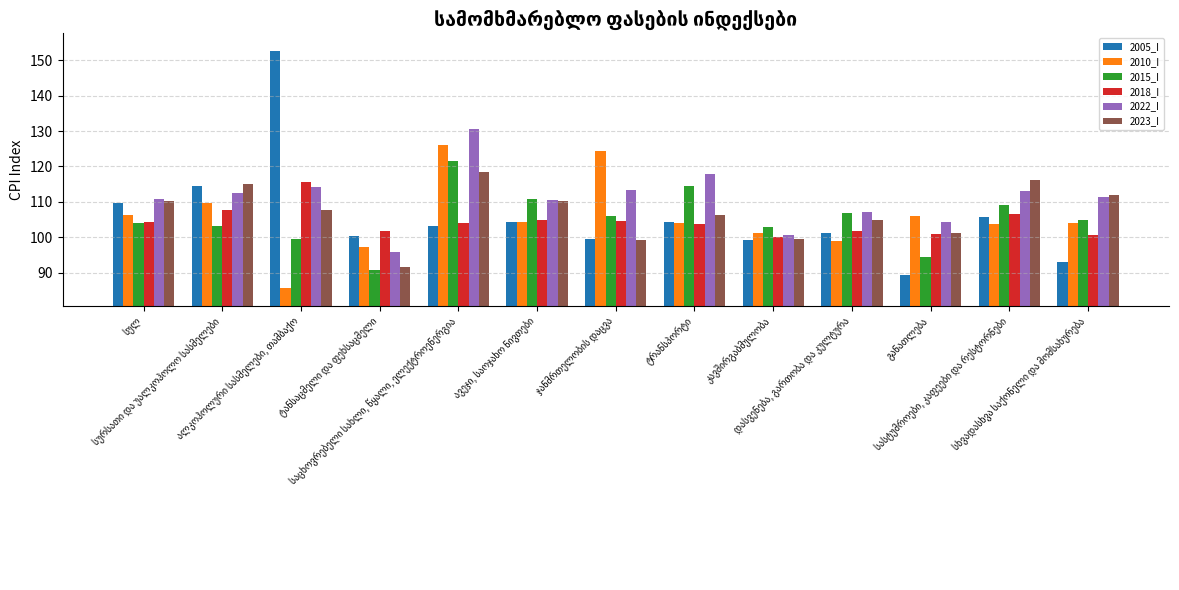

Which series has the largest total across all categories?

2022_I